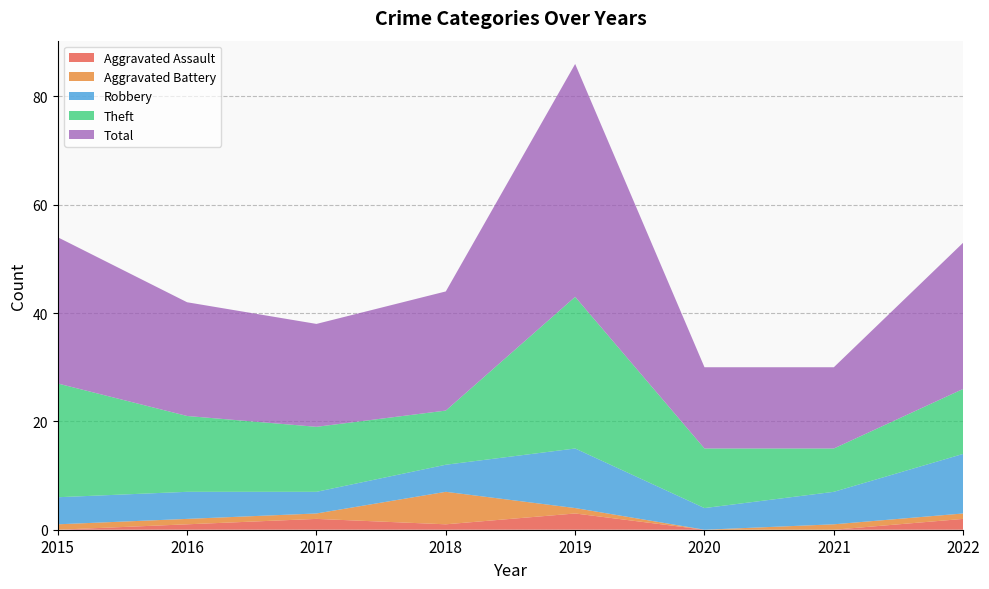

Reading right to left, extract all data points from this chart.

Aggravated Assault: 2	0	0	3	1	2	1	0
Aggravated Battery: 1	1	0	1	6	1	1	1
Robbery: 11	6	4	11	5	4	5	5
Theft: 12	8	11	28	10	12	14	21
Total: 27	15	15	43	22	19	21	27